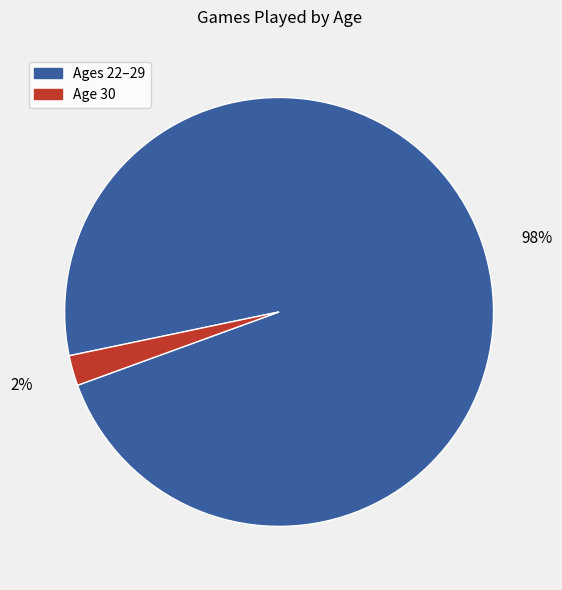

Does any single category account for the majority?

Yes